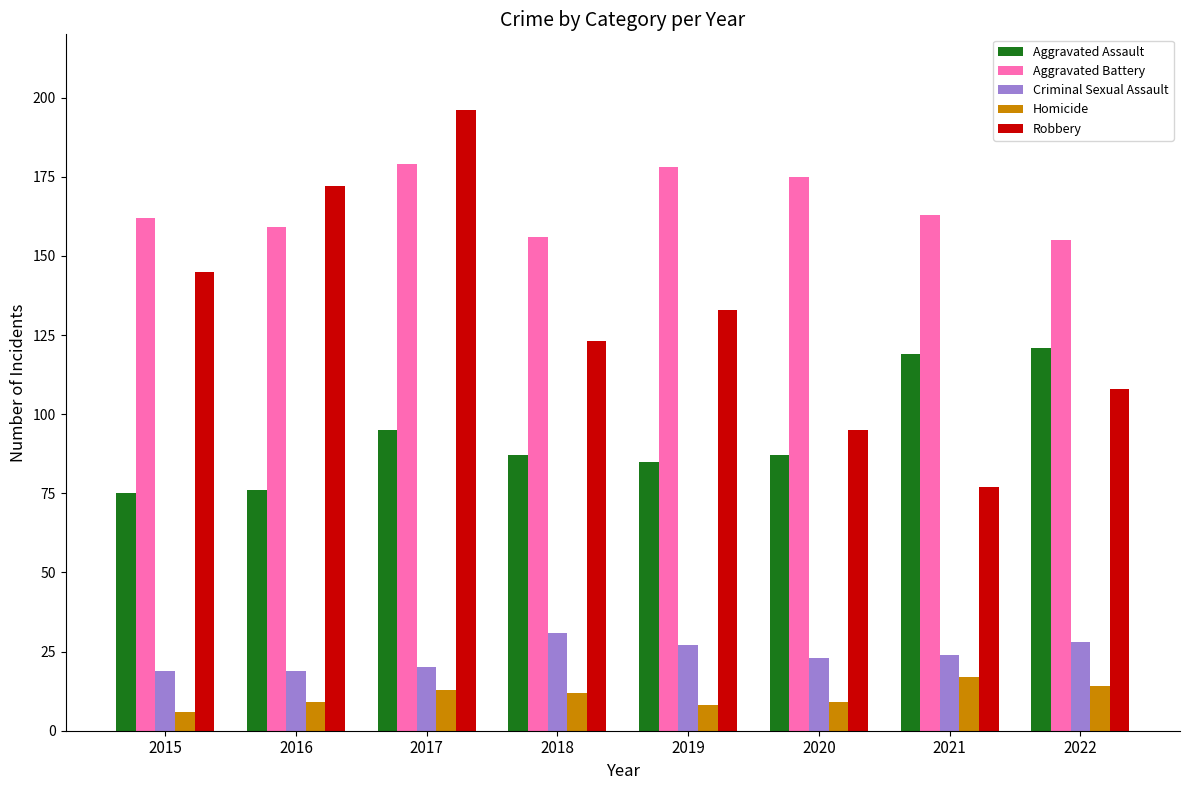

Reading right to left, transcribe all the data shown in this chart.

Aggravated Assault: 2022=121	2021=119	2020=87	2019=85	2018=87	2017=95	2016=76	2015=75
Aggravated Battery: 2022=155	2021=163	2020=175	2019=178	2018=156	2017=179	2016=159	2015=162
Criminal Sexual Assault: 2022=28	2021=24	2020=23	2019=27	2018=31	2017=20	2016=19	2015=19
Homicide: 2022=14	2021=17	2020=9	2019=8	2018=12	2017=13	2016=9	2015=6
Robbery: 2022=108	2021=77	2020=95	2019=133	2018=123	2017=196	2016=172	2015=145